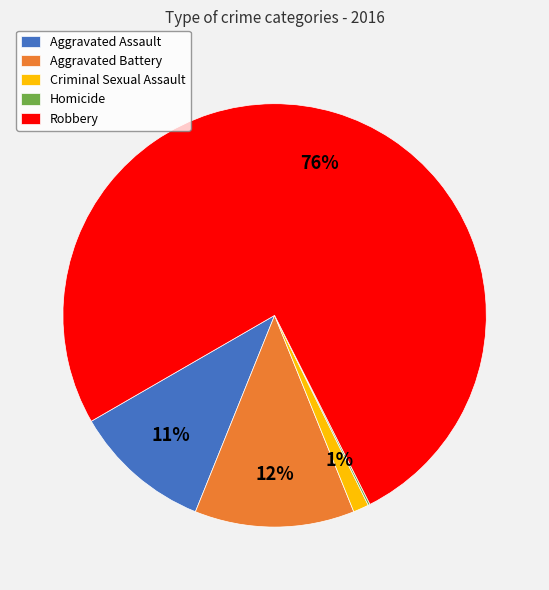

To the nearest percent, what is the average slice percentage?

20%